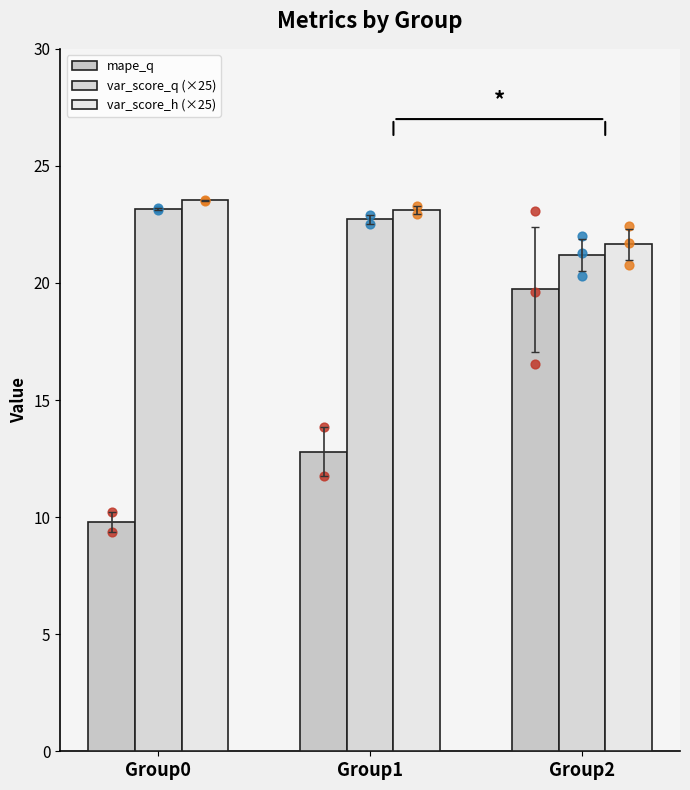

At how many categories does at least one series exceed 13?

3